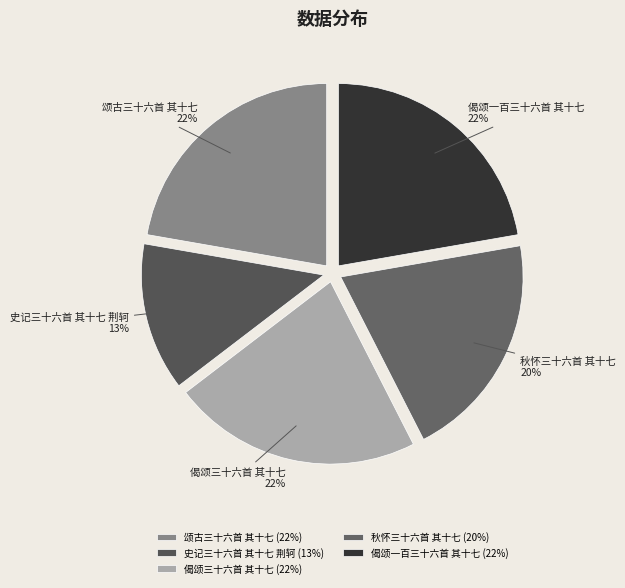

To the nearest percent, what is the average slice percentage?

20%